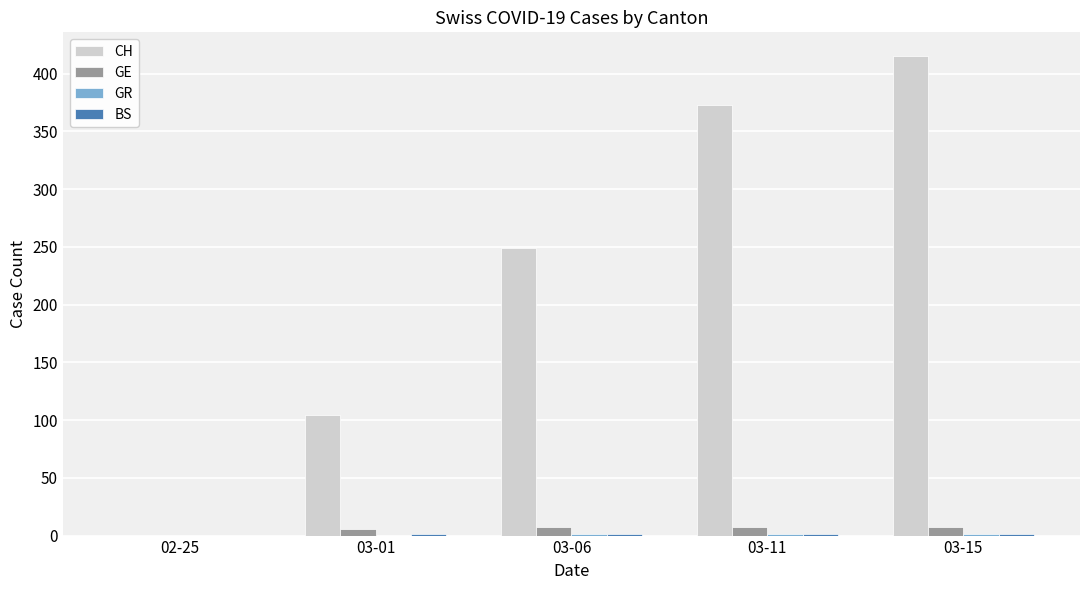

Which series has the largest total across all categories?

CH